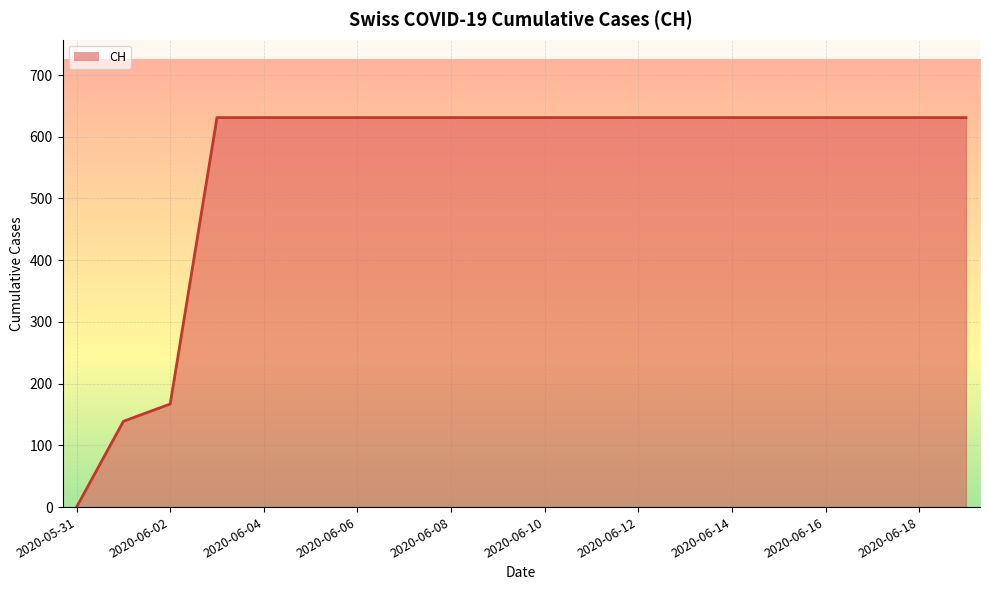

What is the greatest value displayed?

631